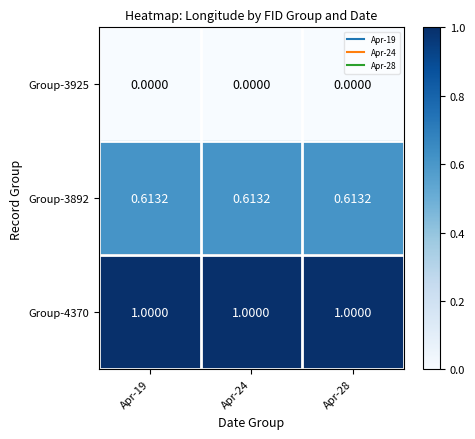

Rank the series by their maximum value, from lowest to highest.

Group-3925, Group-3892, Group-4370